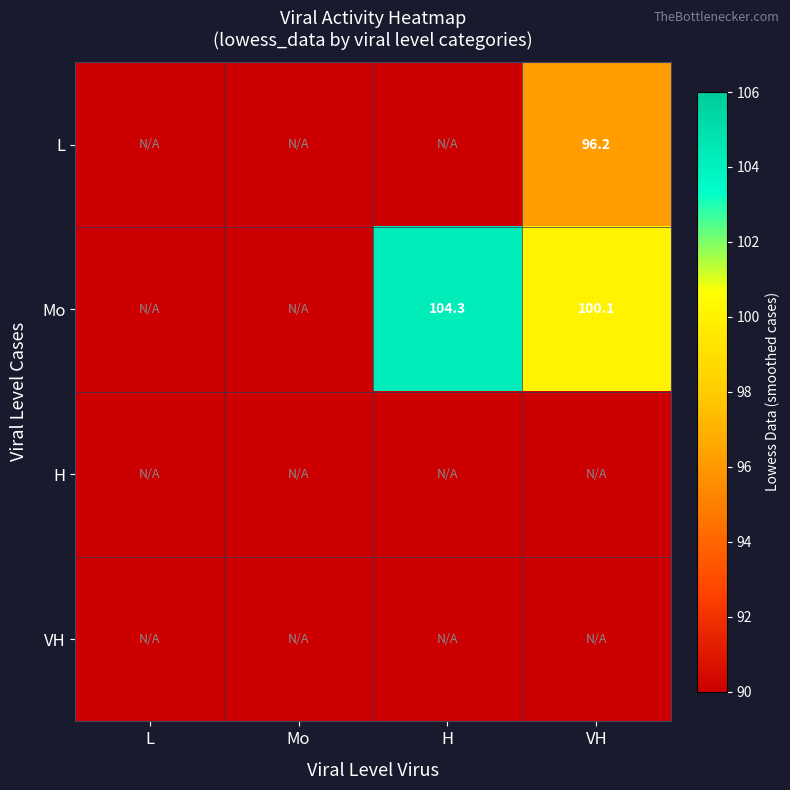

True or false: Mo has a value of 177.3 at H.

False